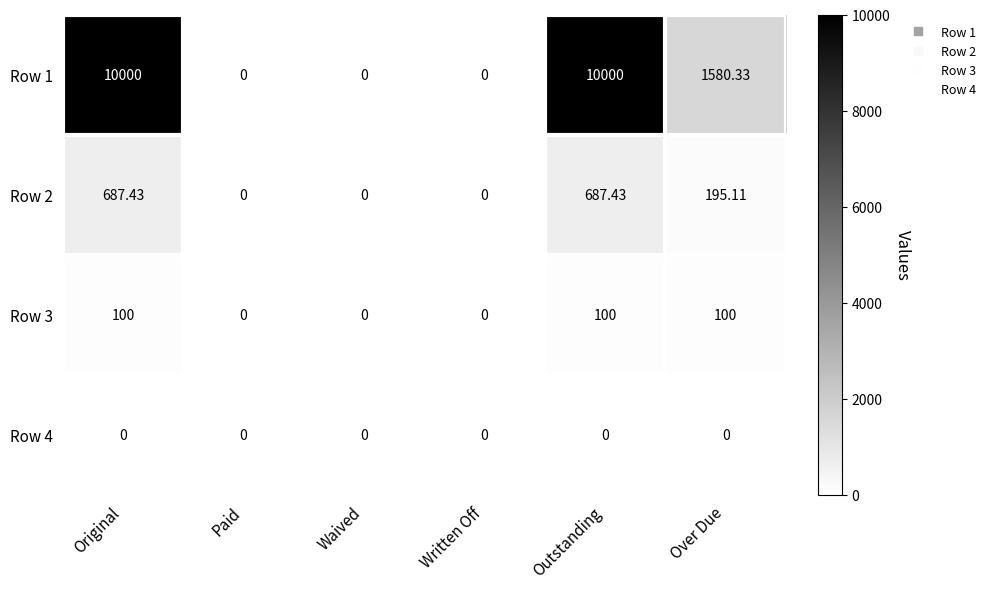

Where does the Row 1 series first go above 1580?

Original